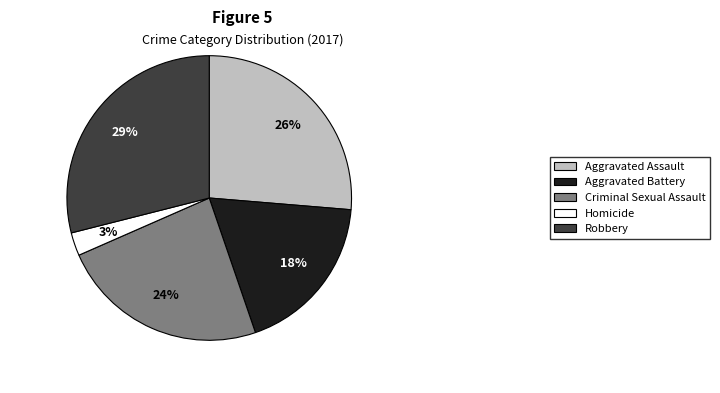

The Aggravated Assault slice represents 26% of the pie. True or false?

True